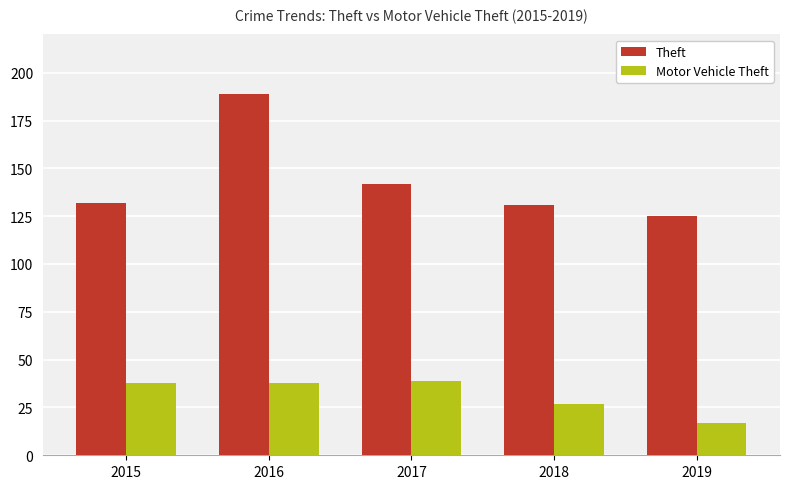

Where is Motor Vehicle Theft nearest to the value 28?

2018